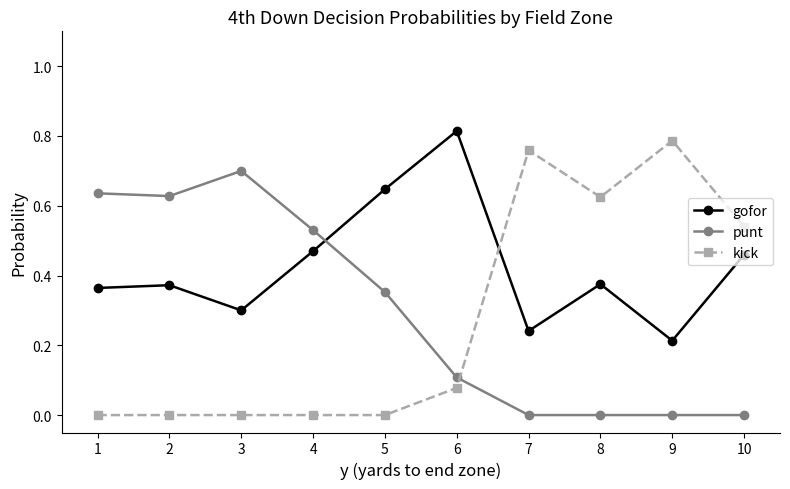

What is the spread (max minus min) of values at 6?

0.7